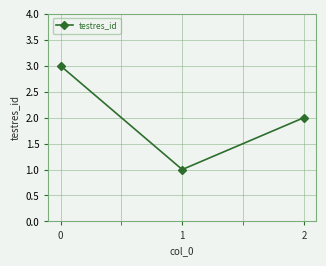

How many values are between 1 and 3?

3